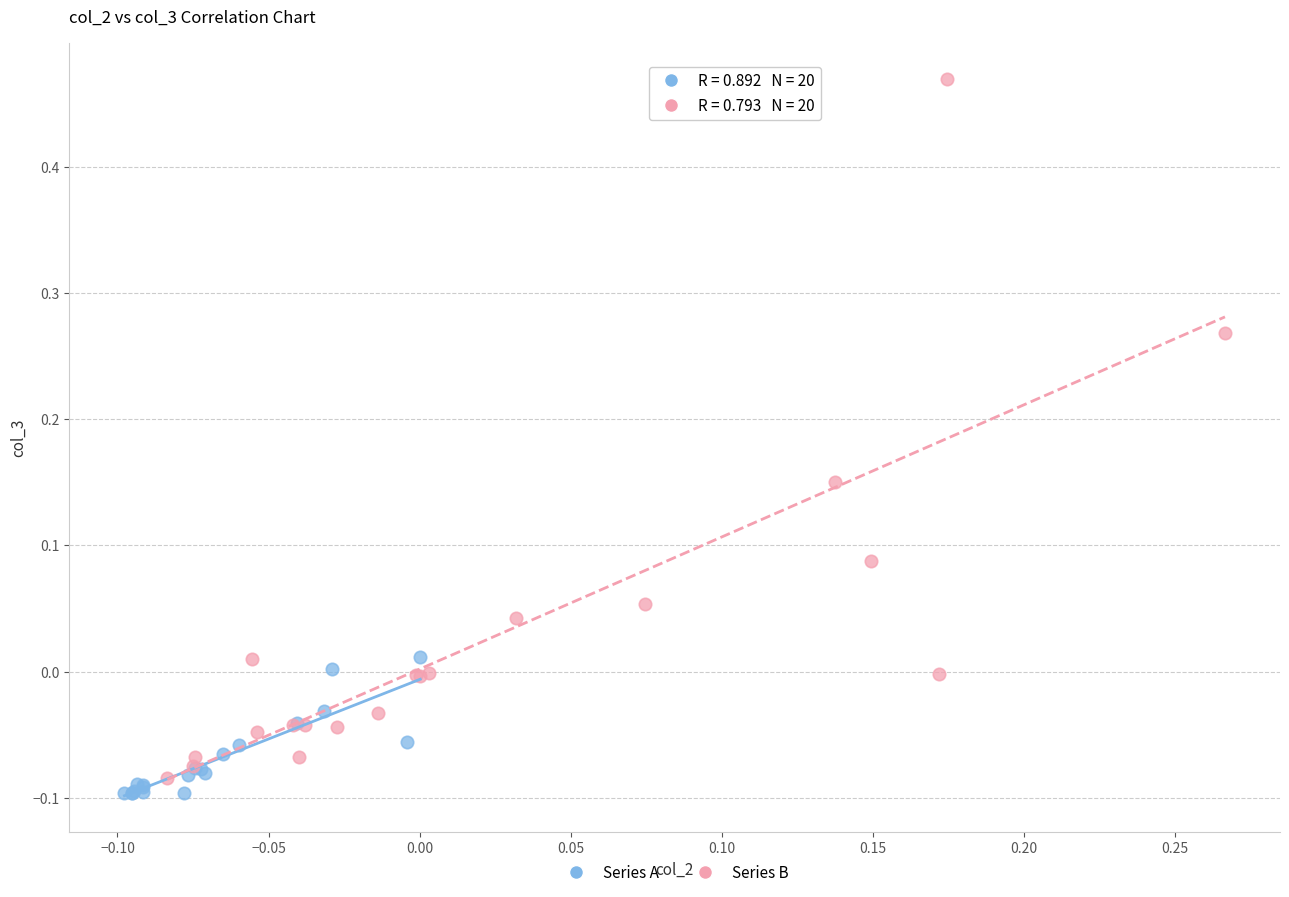

Which series has the largest Y range (max minus min)?

Series B